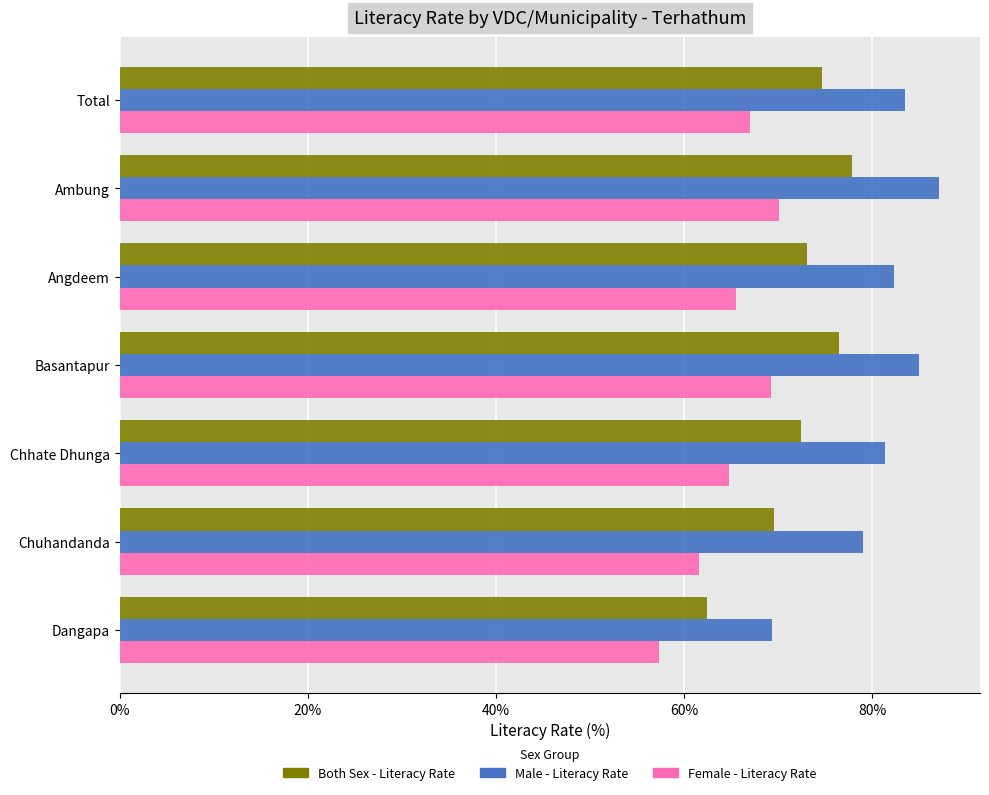

List the series in order of their peak value, highest first.

Male - Literacy Rate, Both Sex - Literacy Rate, Female - Literacy Rate